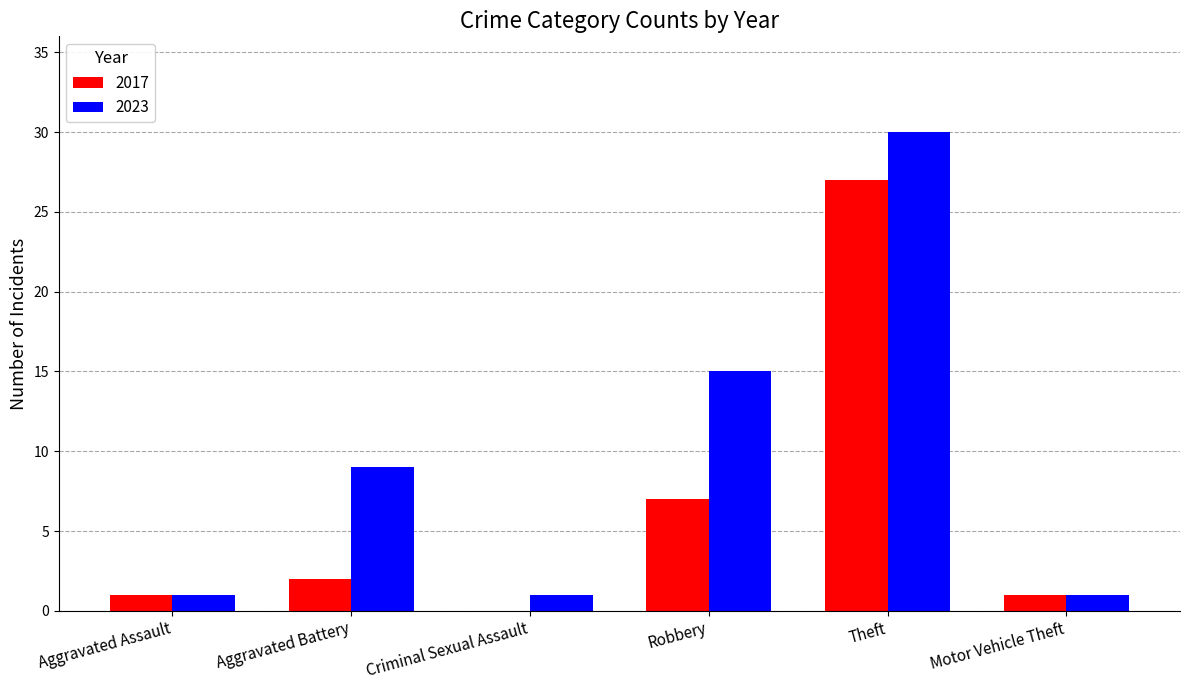

Where is 2017 nearest to the value 13?

Robbery